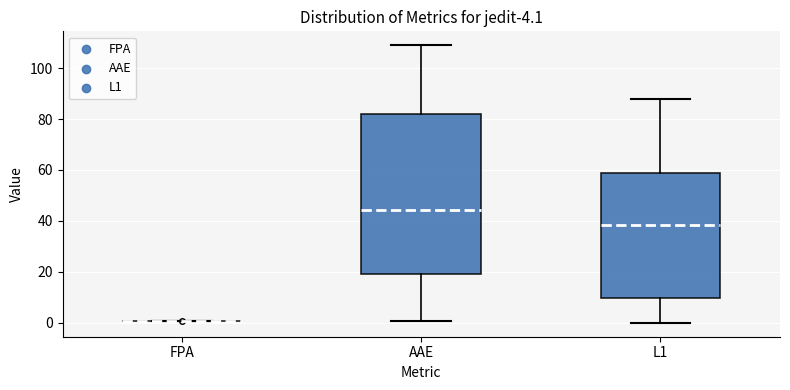

Which box is the tallest, from its lower edge to its upper edge?

AAE